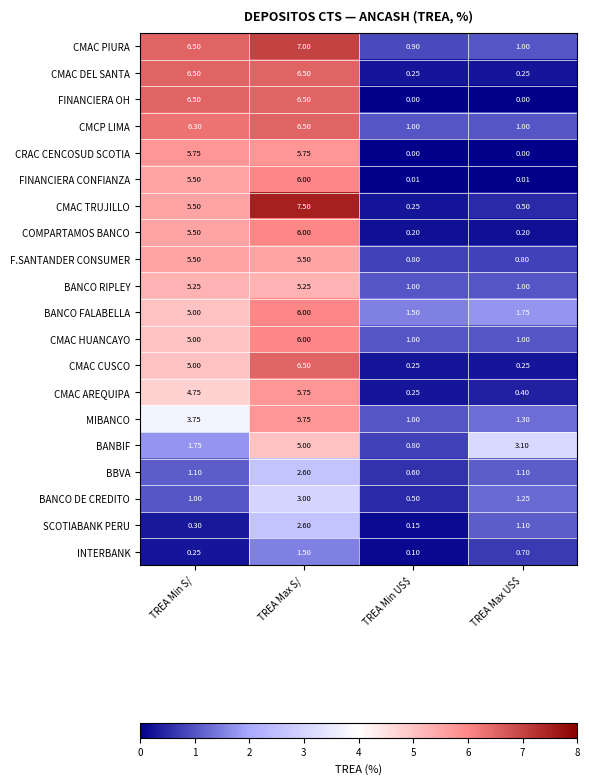

How many distinct data groups are displayed?

20